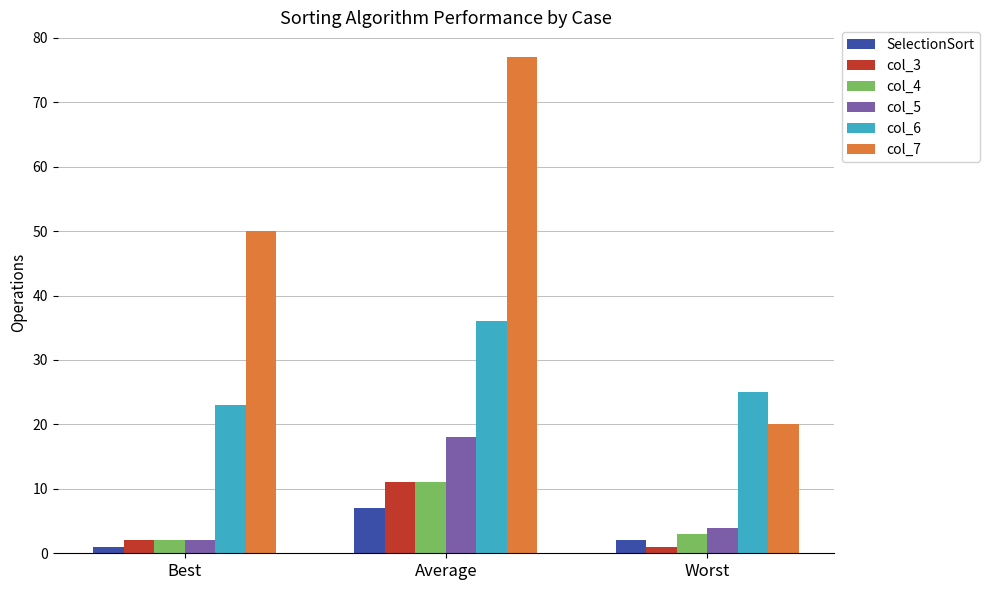

What position from the left is Worst?

3